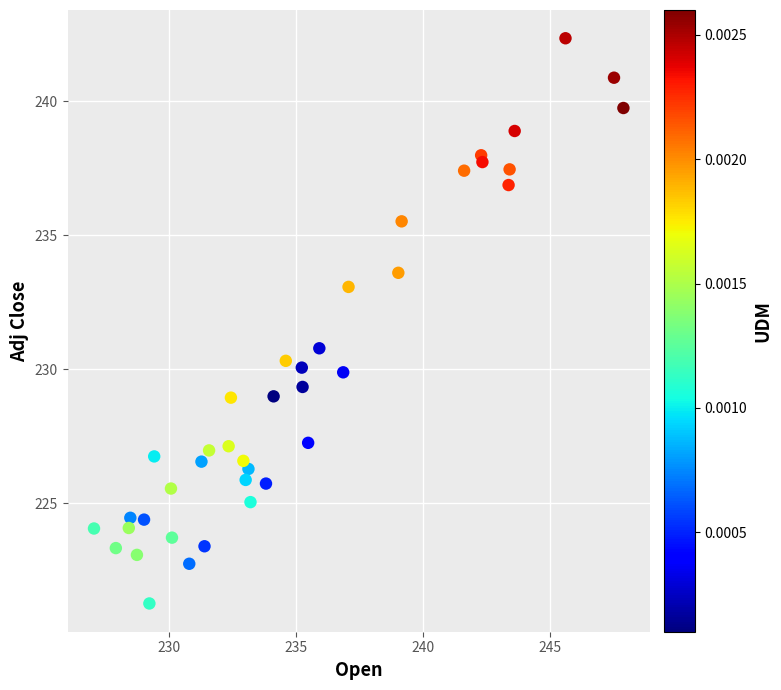

What is the range of X values (max minus min)?

20.8